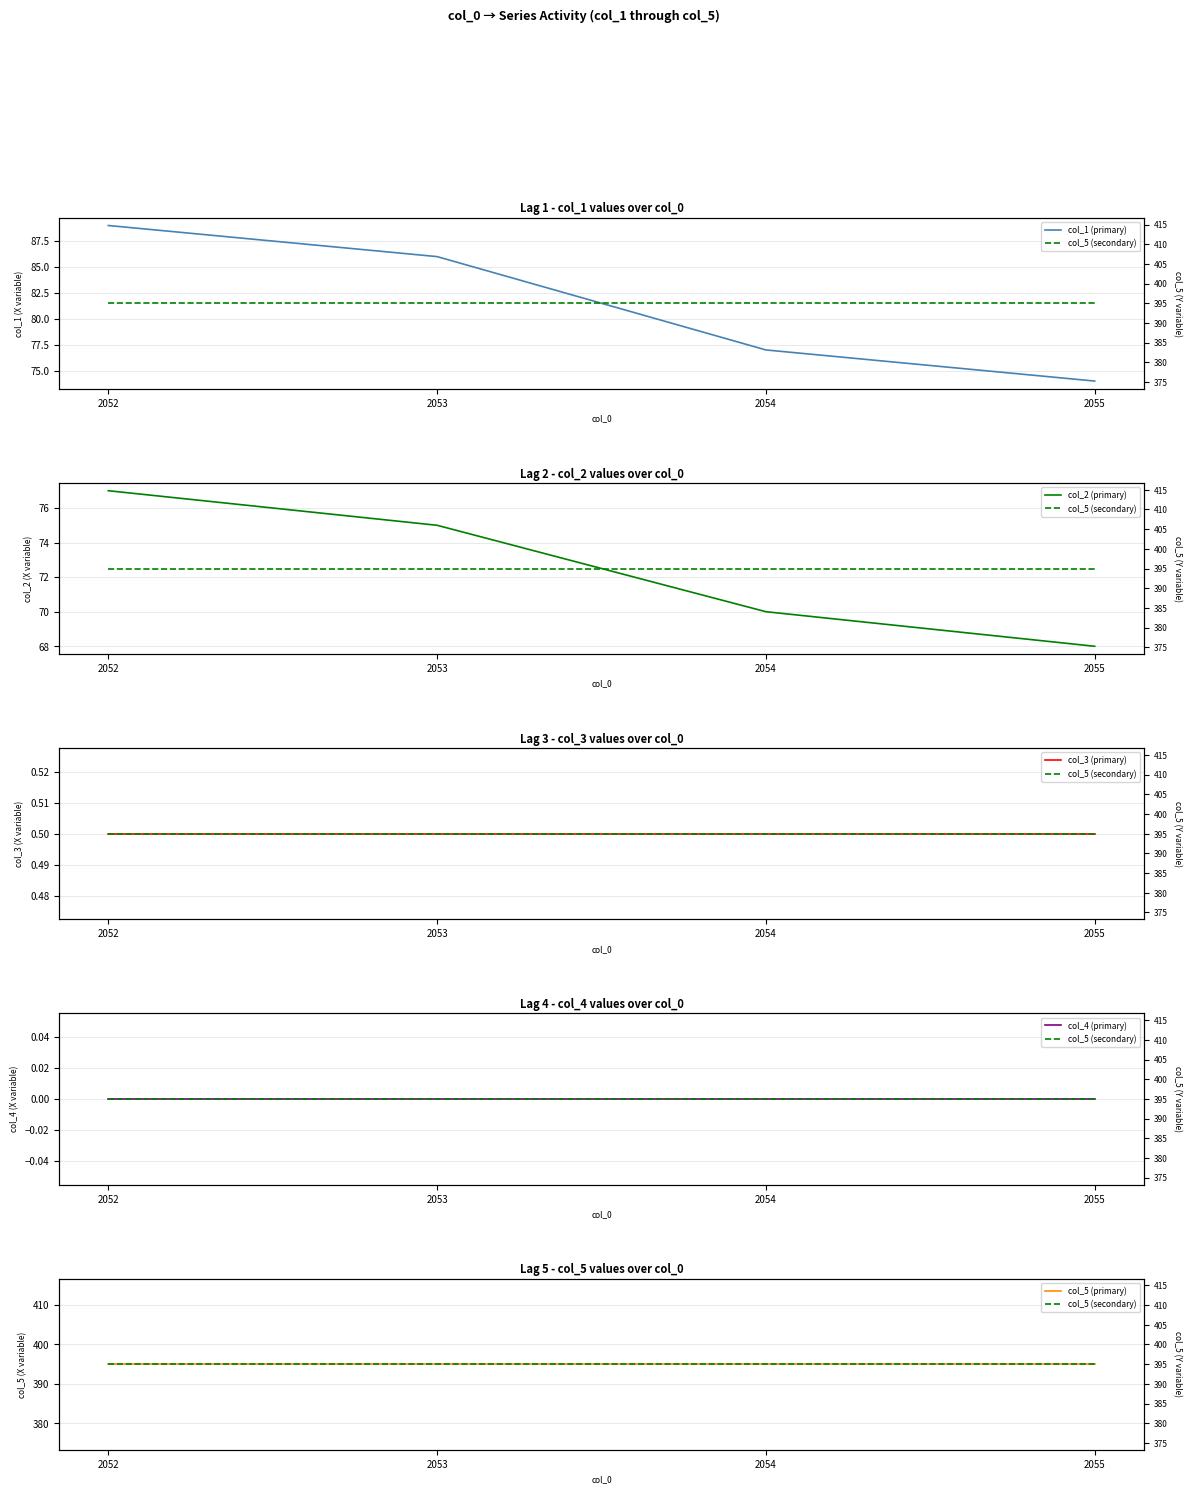

True or false: col_2 (primary) and col_5 (secondary) intersect in this chart.

False